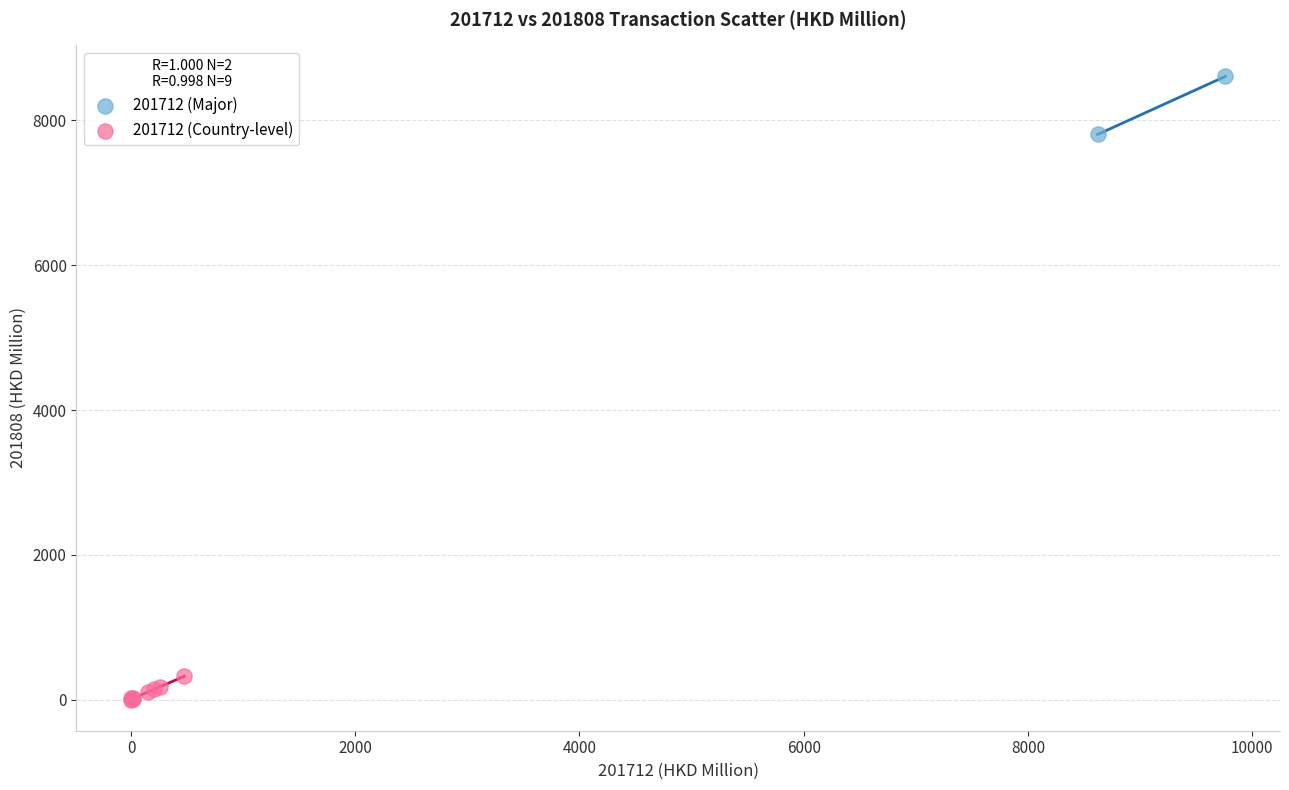

What are all the series names shown in the legend?

201712 (Major), 201712 (Country-level)